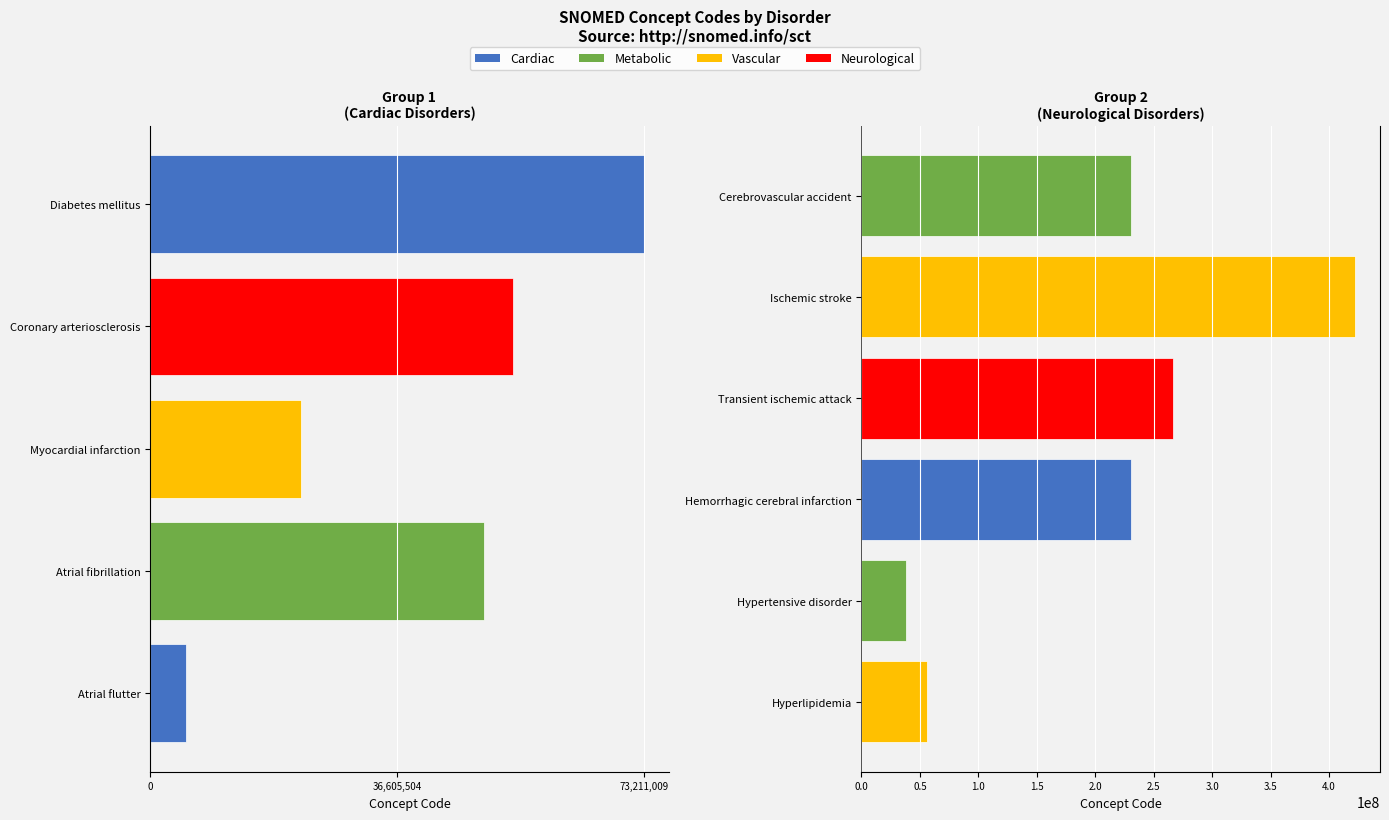

Rank the categories by value from highest to lowest.

Ischemic stroke, Transient ischemic attack, Hemorrhagic cerebral infarction, Cerebrovascular accident, Diabetes mellitus, Hyperlipidemia, Coronary arteriosclerosis, Atrial fibrillation, Hypertensive disorder, Myocardial infarction, Atrial flutter